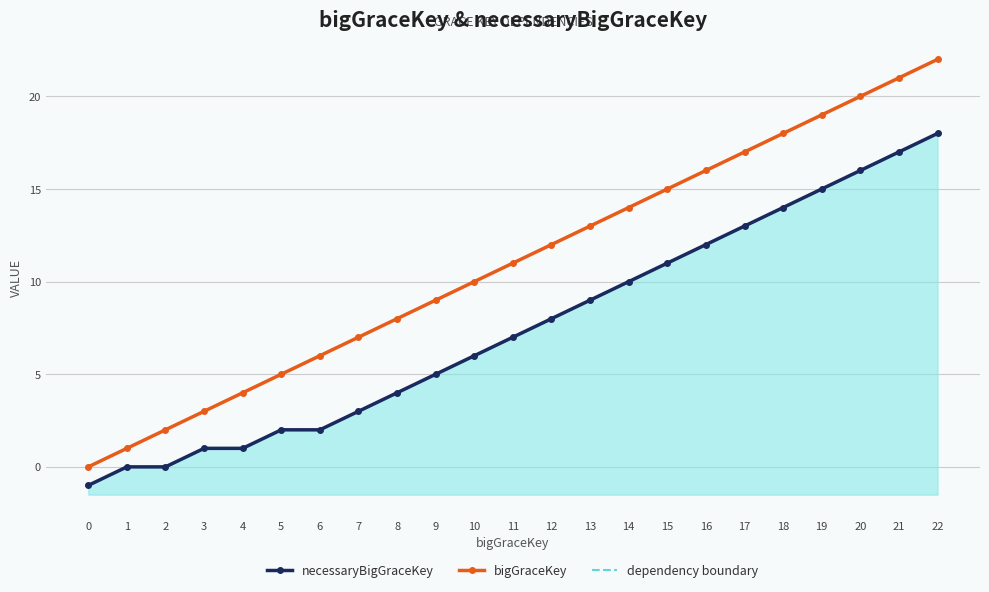

True or false: bigGraceKey and necessaryBigGraceKey intersect in this chart.

False